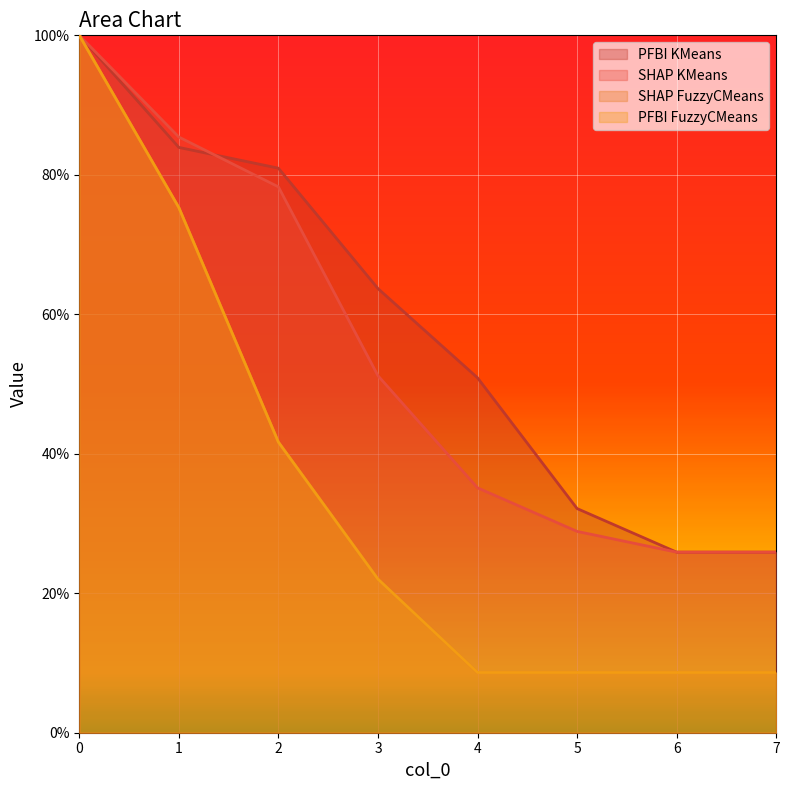

What is the maximum value for PFBI KMeans?

1.0